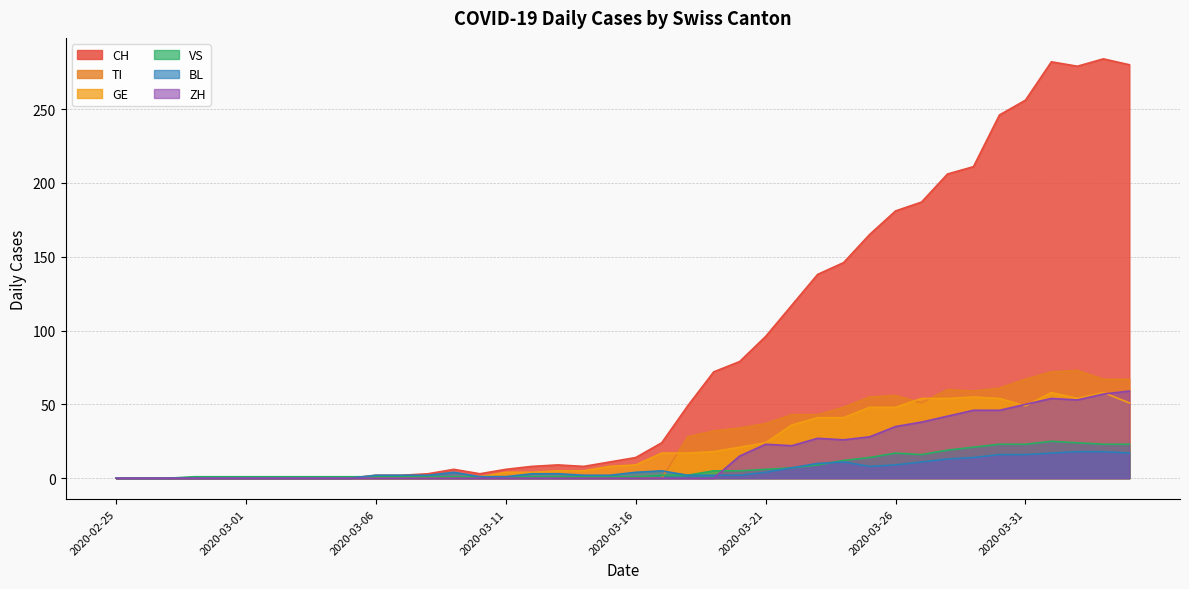

Which series has the largest total across all categories?

CH